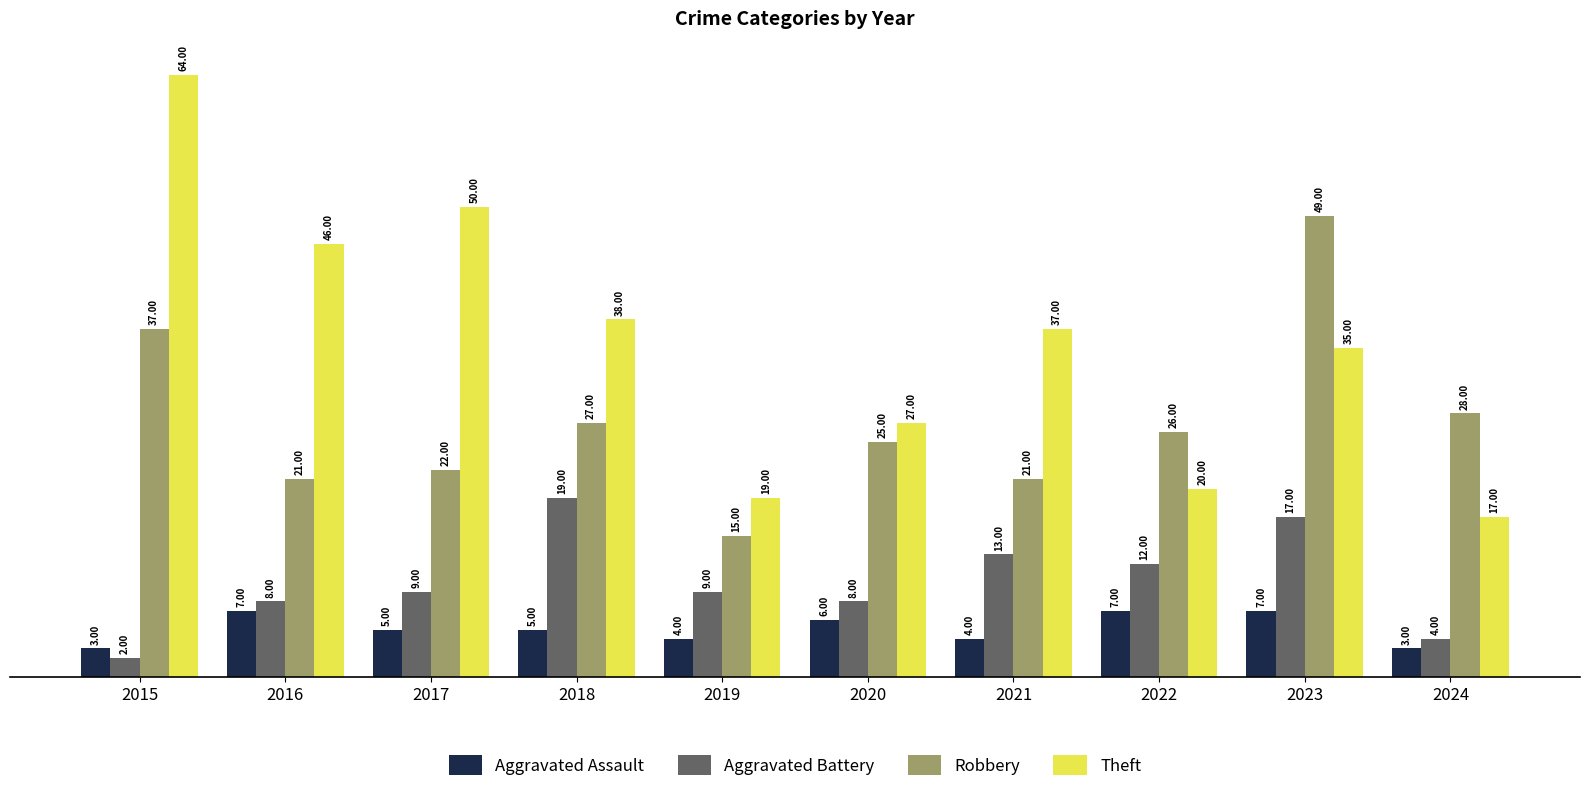

What is the value of the Aggravated Battery bar at the 2nd from the left?

8